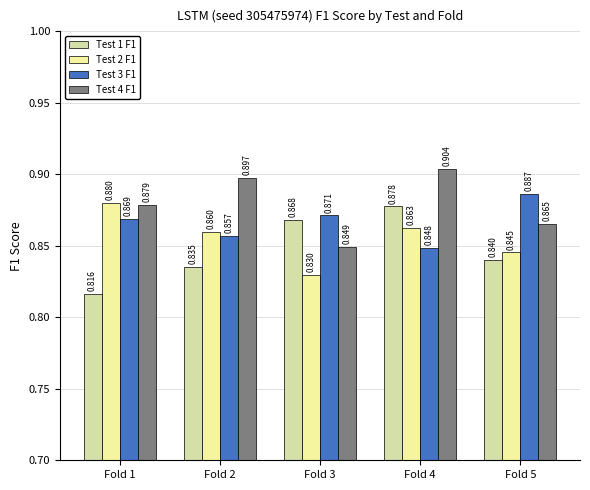

How many bars are there in total?

20